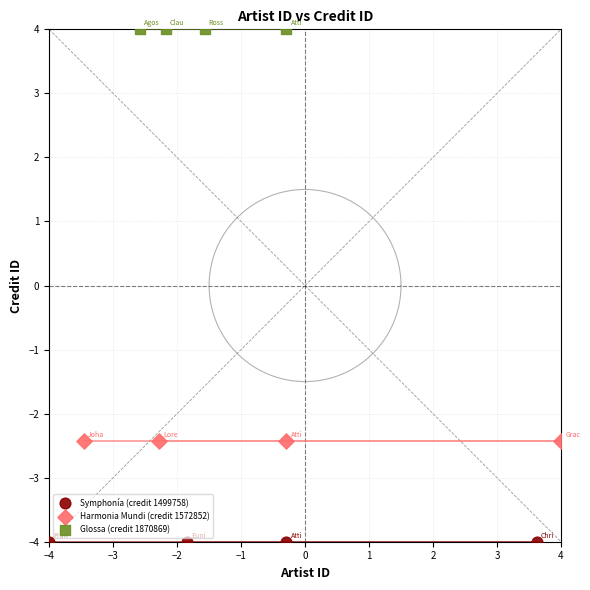

Which series reaches the maximum Y coordinate?

Glossa (credit 1870869)